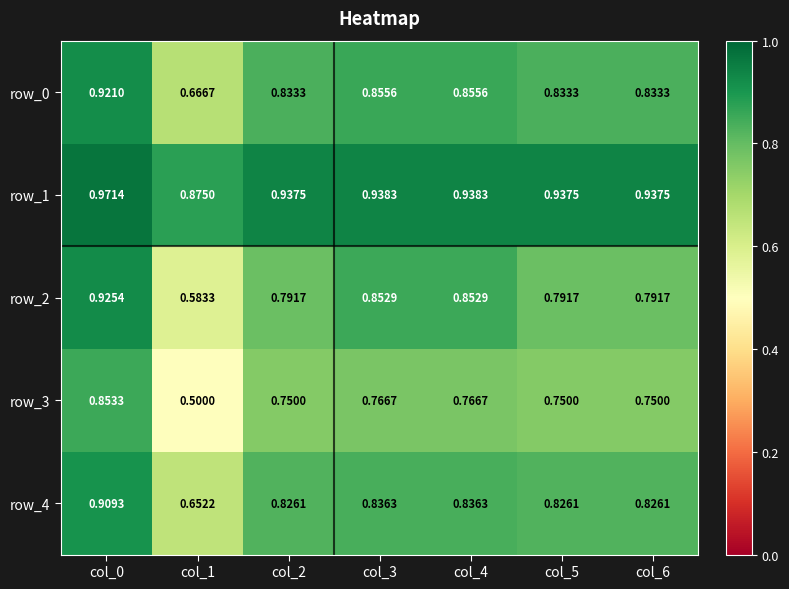

Is the value of row_1 at col_0 greater than the value of row_4 at col_2?

Yes